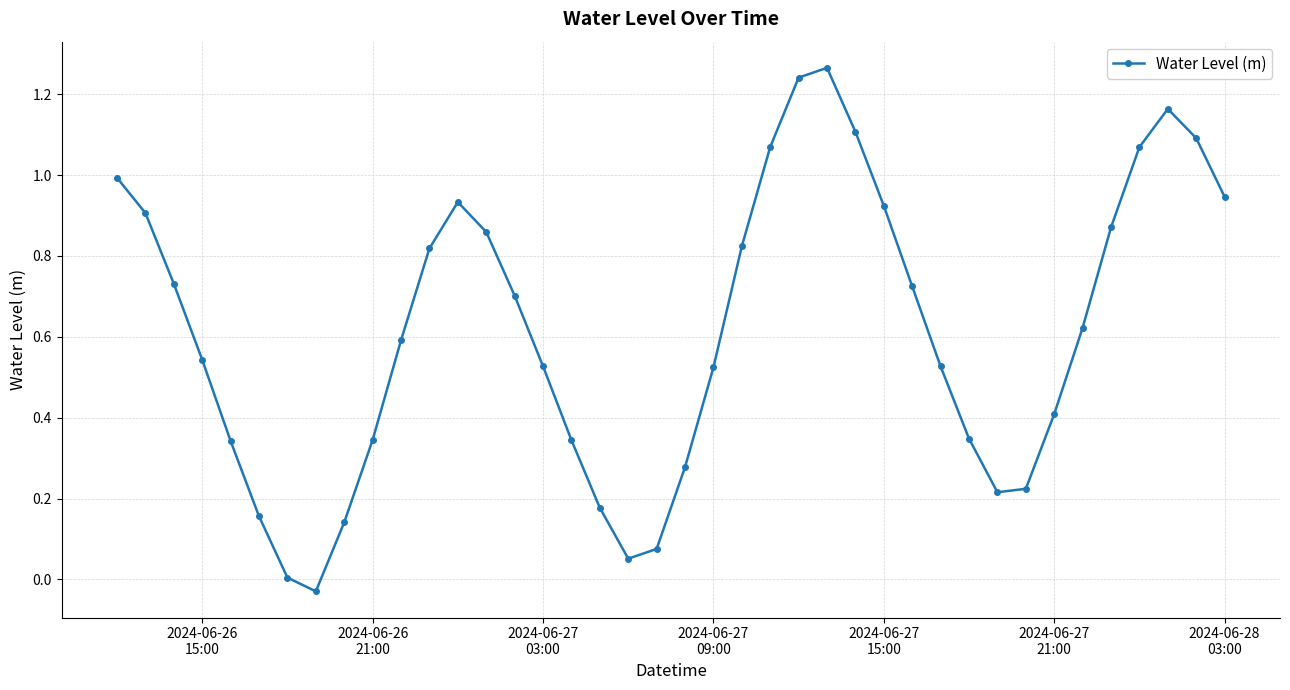

How many points are higher than both their immediate neighbors (excluding endpoints)?

3